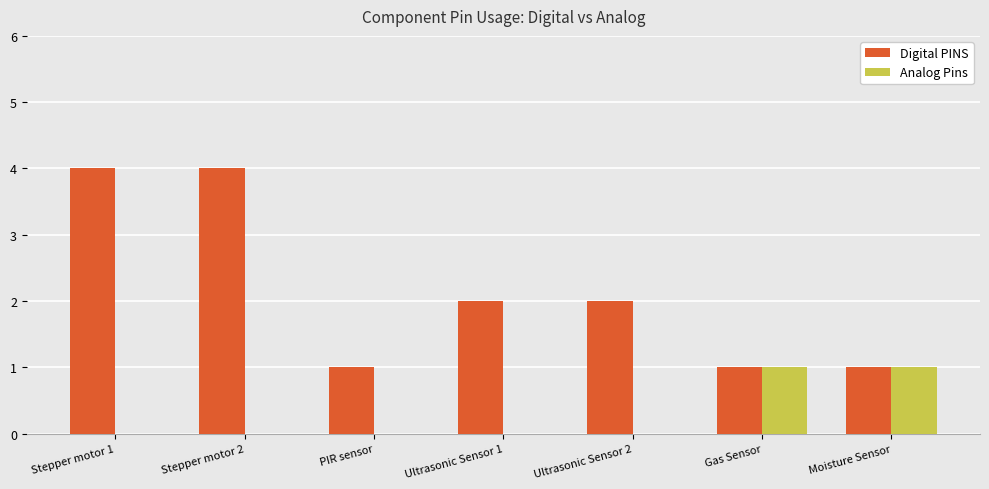

Is the value of Analog Pins at Gas Sensor greater than the value of Digital PINS at Ultrasonic Sensor 1?

No